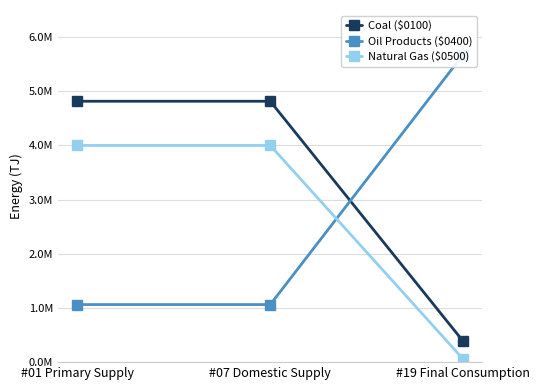

What is the value of the Natural Gas ($0500) point at the 1st from the left?

3999847.8